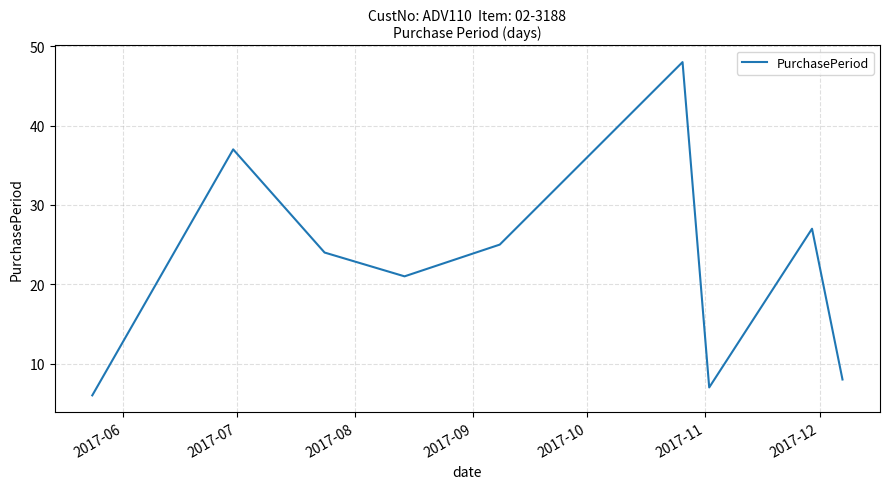

What is the minimum value shown in the chart?

6